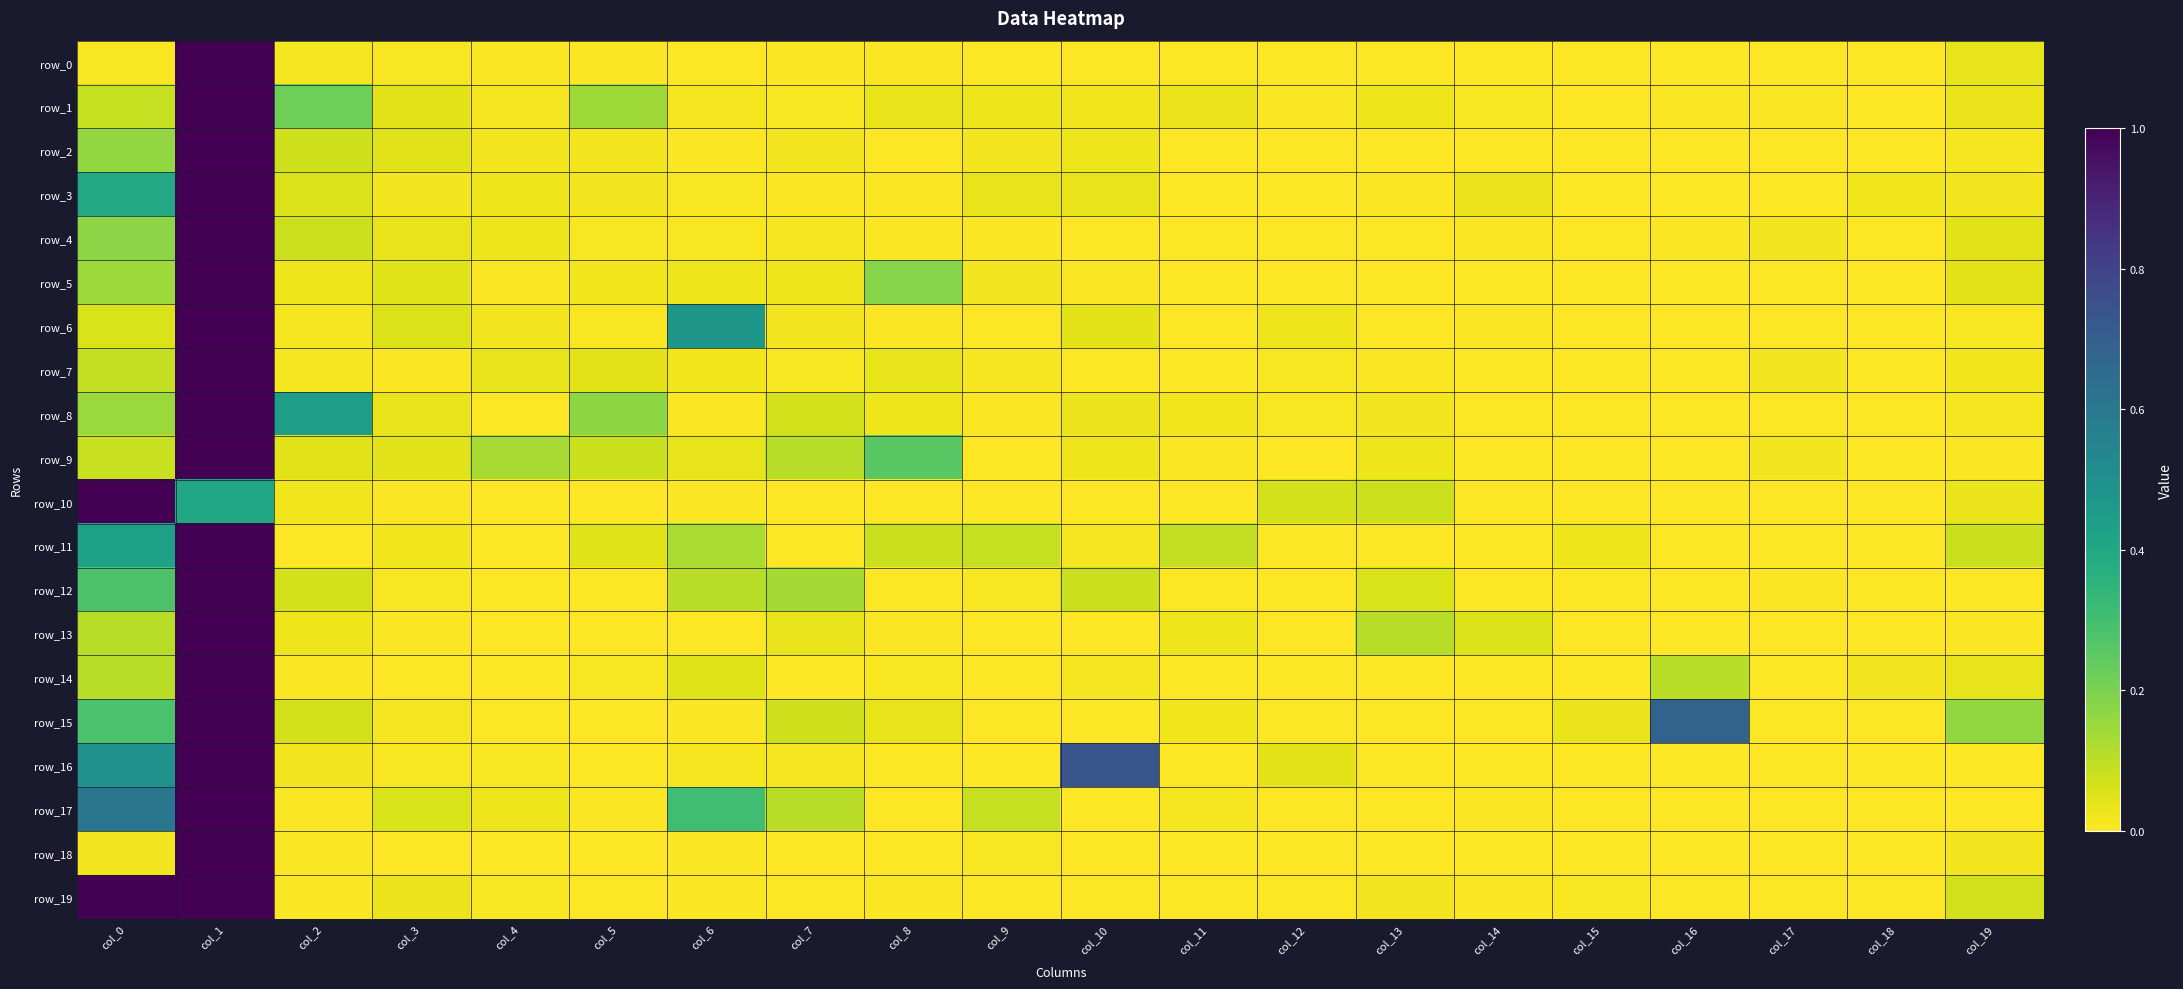

Which series has the largest total across all categories?

row_15